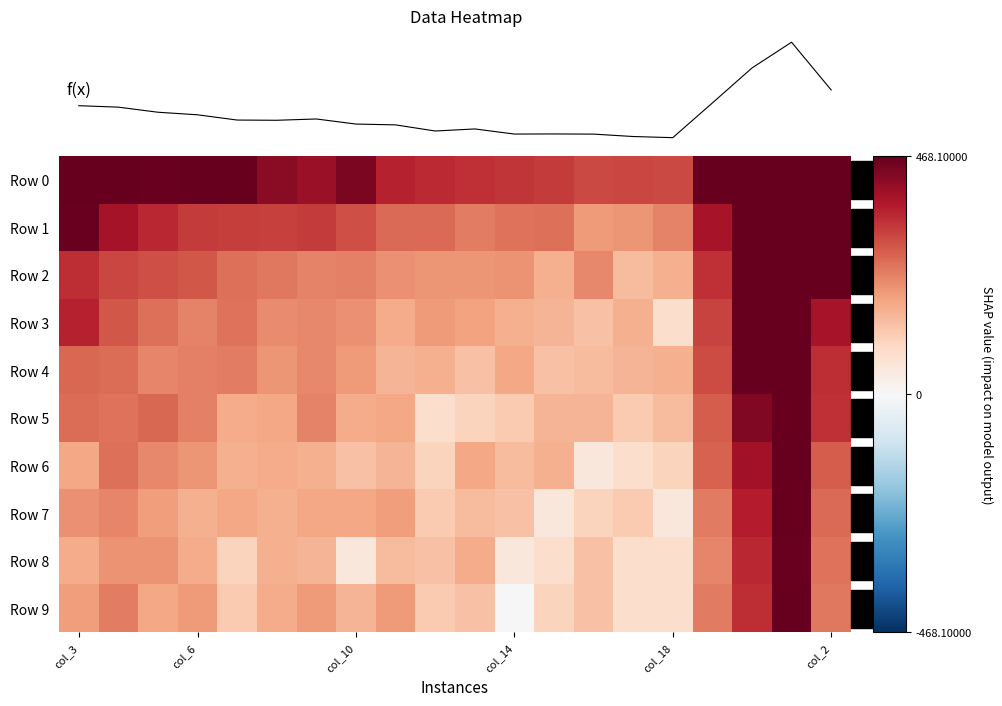

How many series are shown in this chart?

10